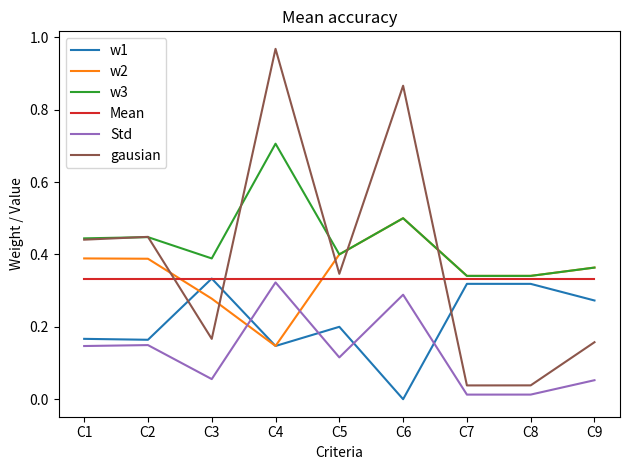

At which label does gausian reach its peak?

C4